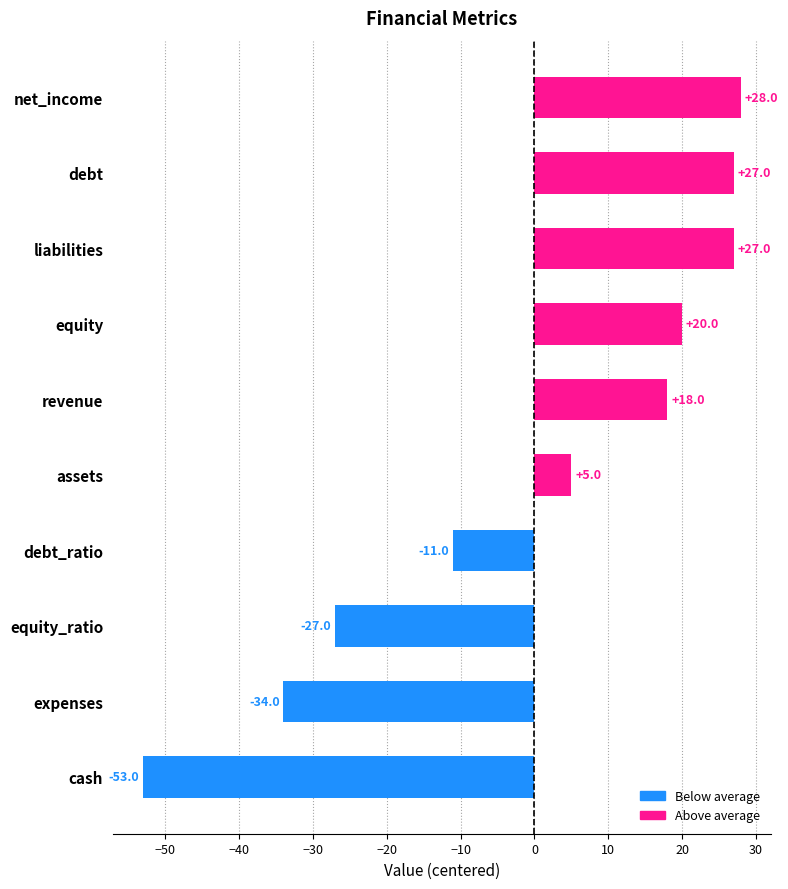

How many data points are less than 18?

5